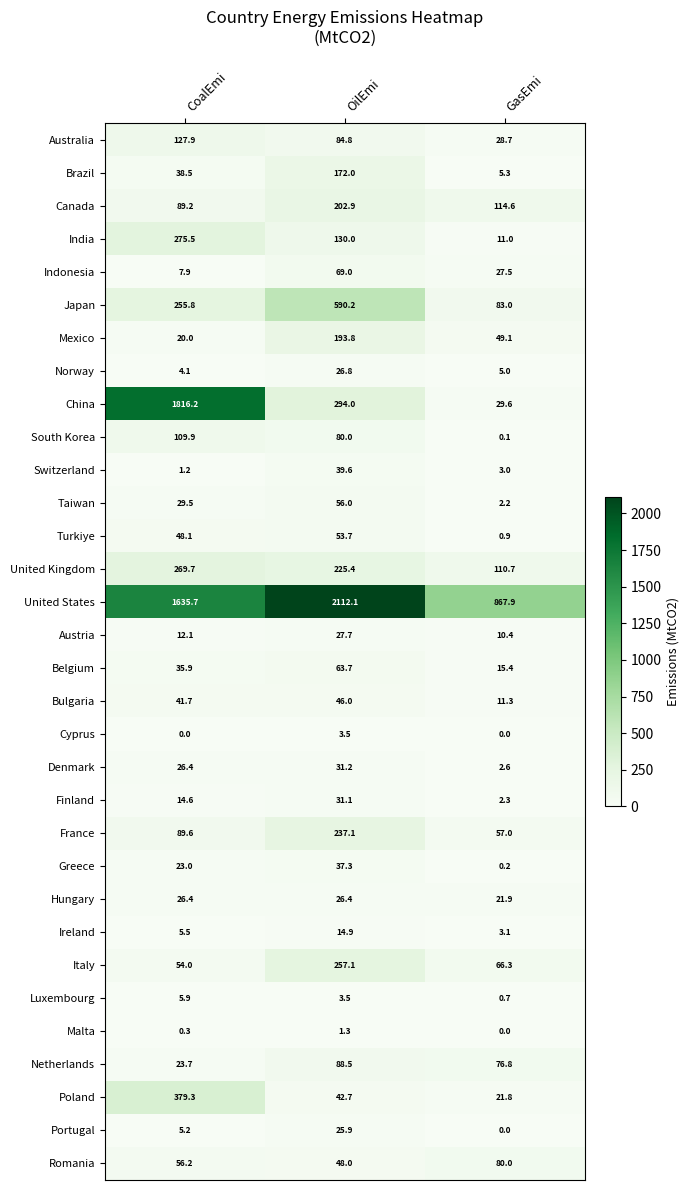

True or false: Romania has a value of 11.7 at CoalEmi.

False